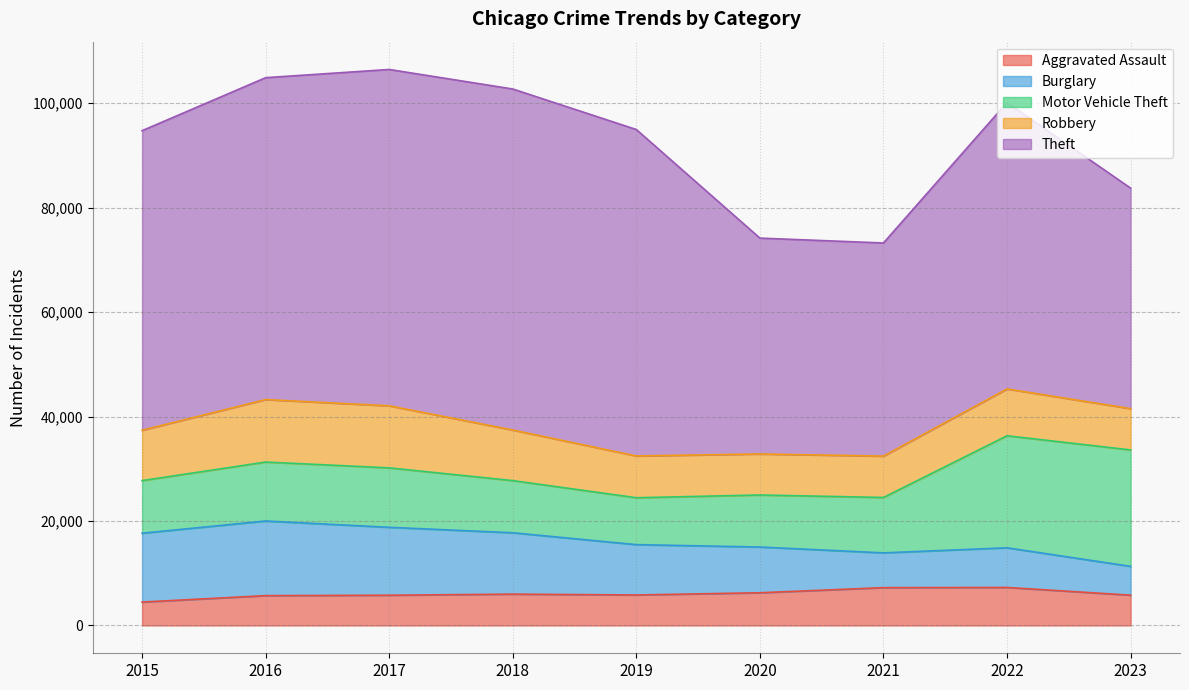

How many times do Burglary and Aggravated Assault cross each other?

3